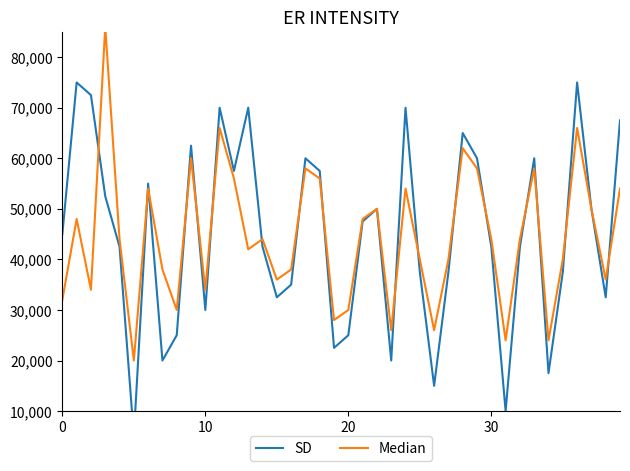

What is the lowest value of the Median series?

20000